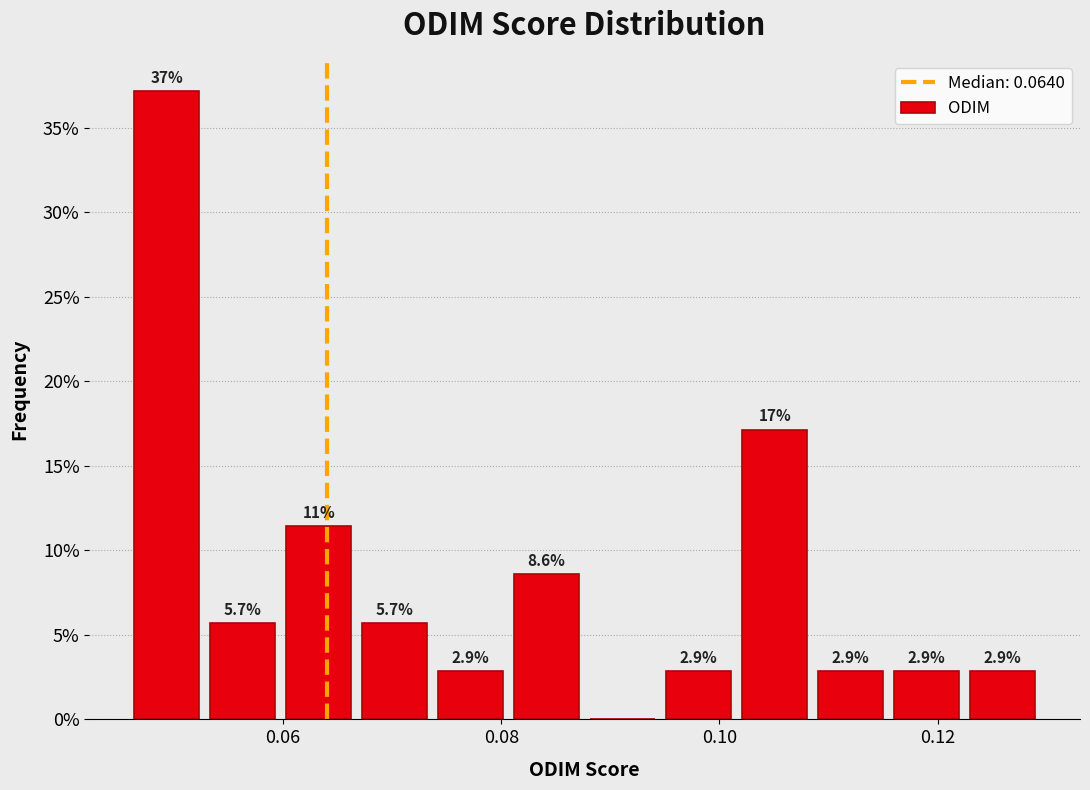

Around what value on the x-axis is the tallest bar? Give the approximate position of its centre, as read against the axis.

0.050